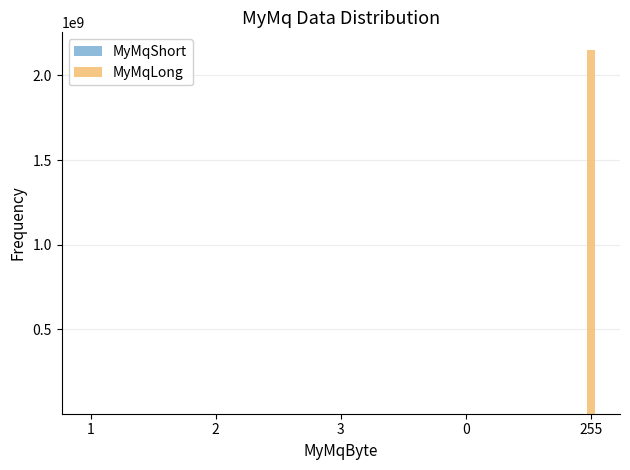

Are the bars grouped side by side (vs. stacked)?

No